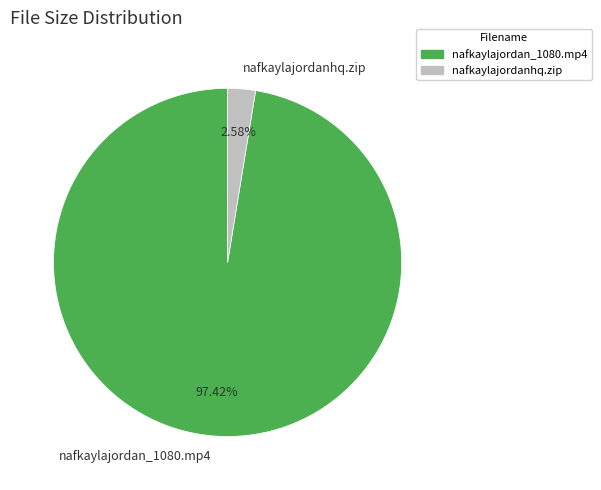

Which slice represents more than half of the pie?

nafkaylajordan_1080.mp4